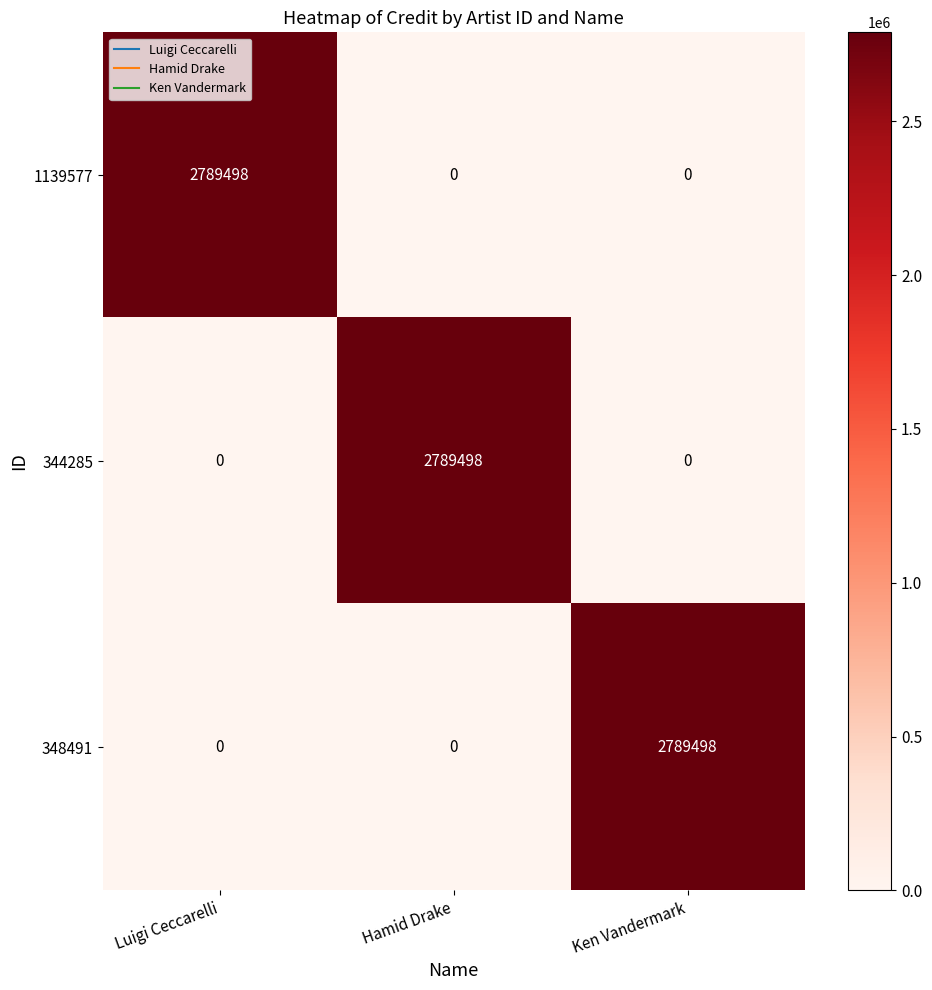

What is the difference between the highest and lowest values at Luigi Ceccarelli?

2789498